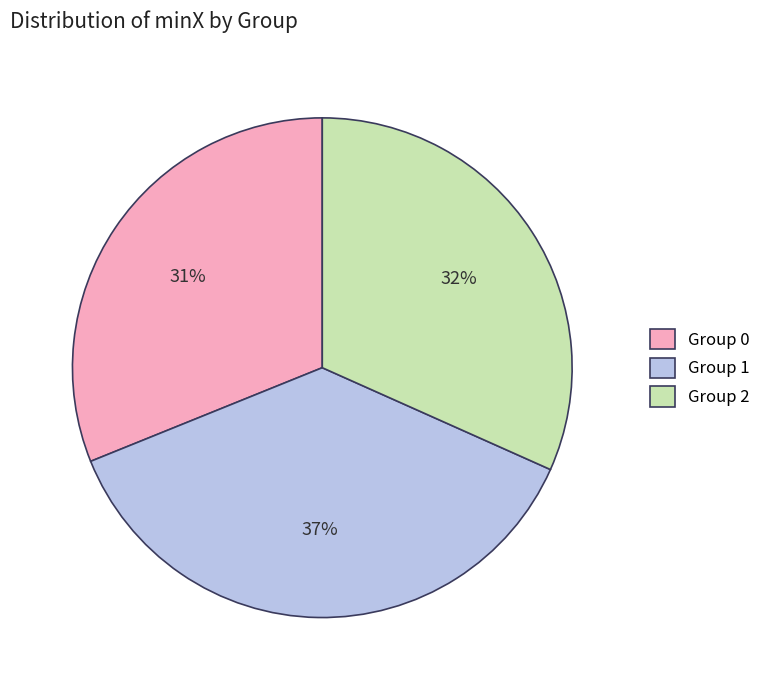

Is the sum of Group 2 and Group 1 greater than half?

Yes